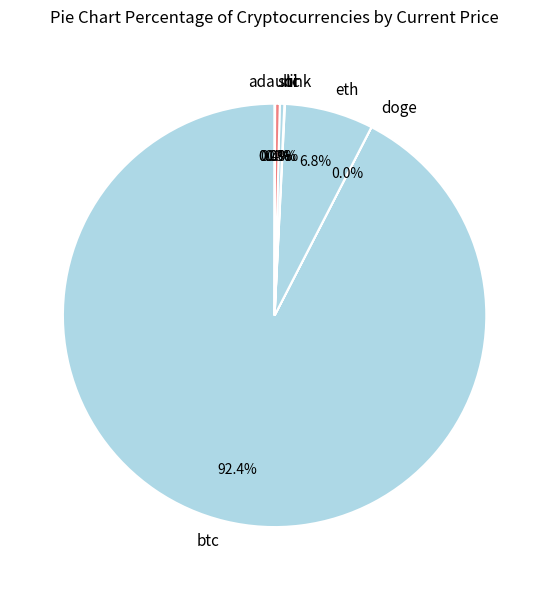

True or false: btc accounts for 92% of the total.

True